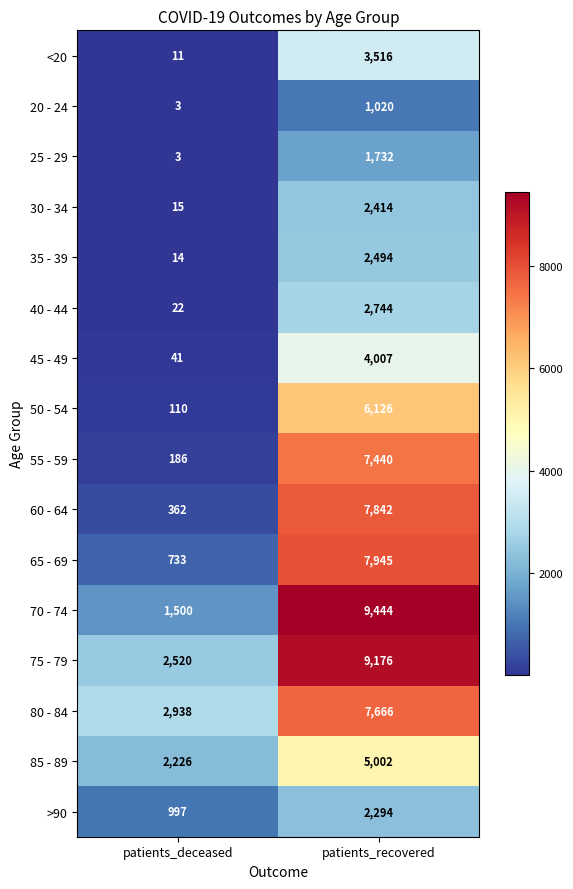

Which series changed the most between patients_deceased and patients_recovered?

70 - 74